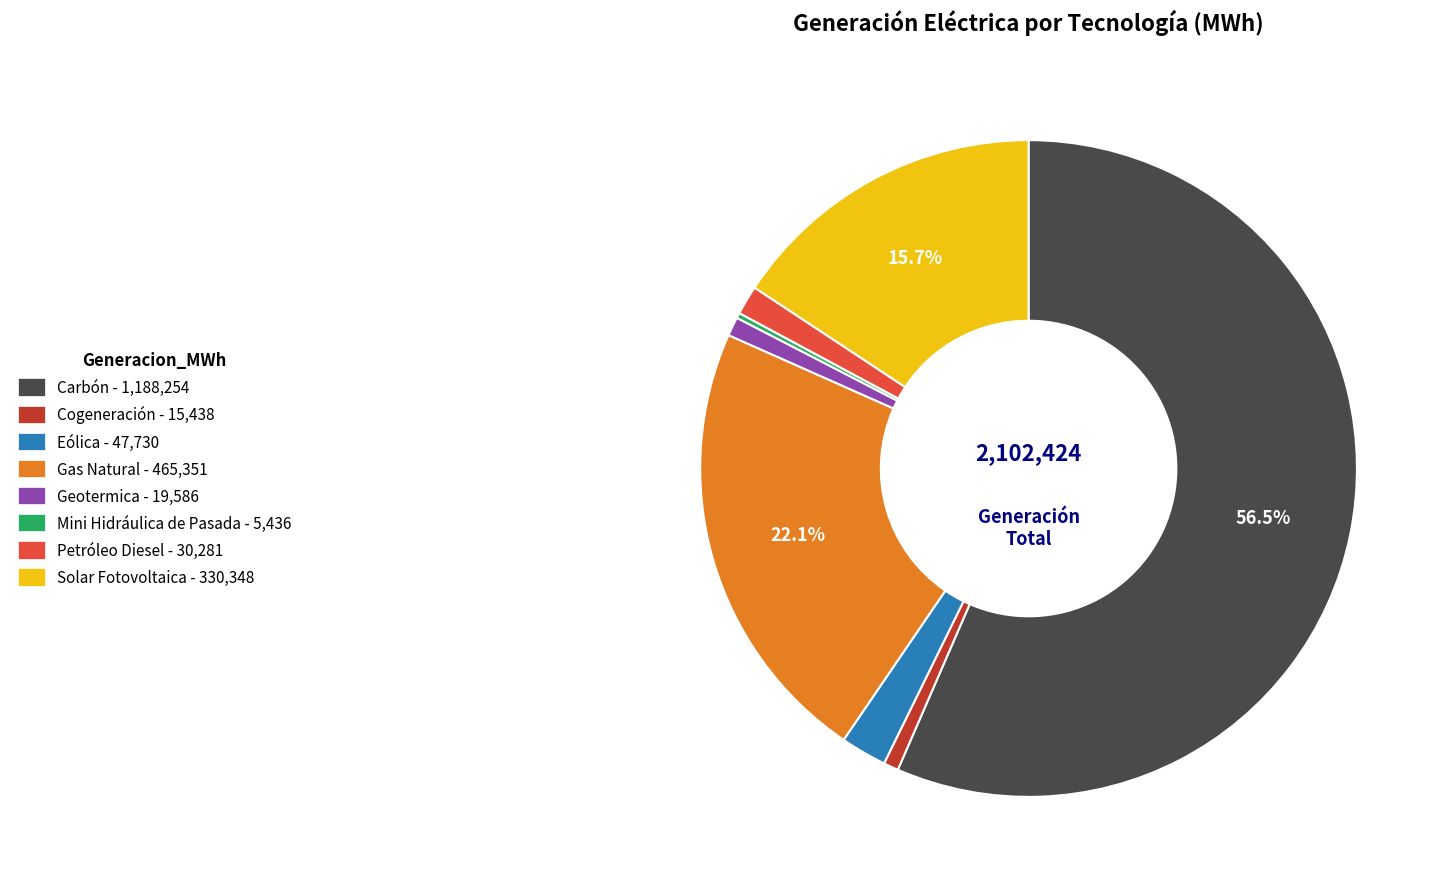

Is it true that Geotermica is 1% of the pie?

True